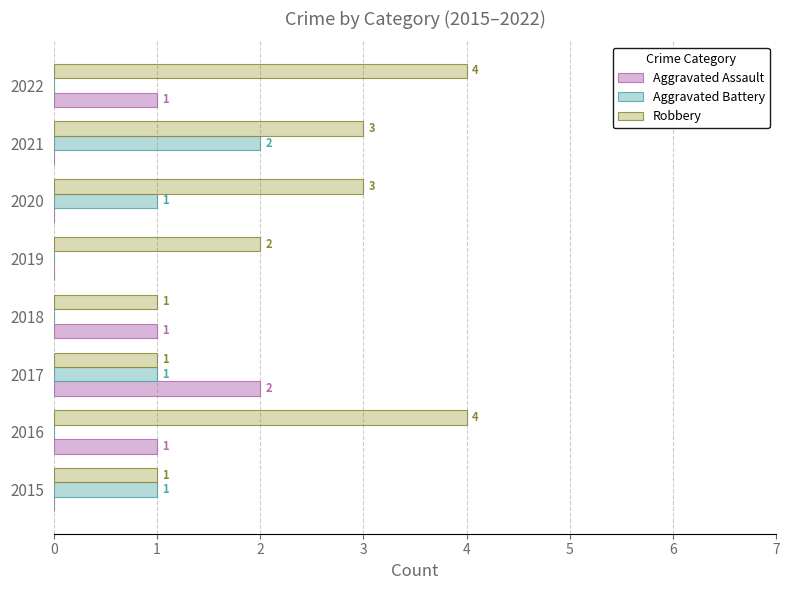

Between 2016 and 2021, which series saw the biggest shift?

Aggravated Battery